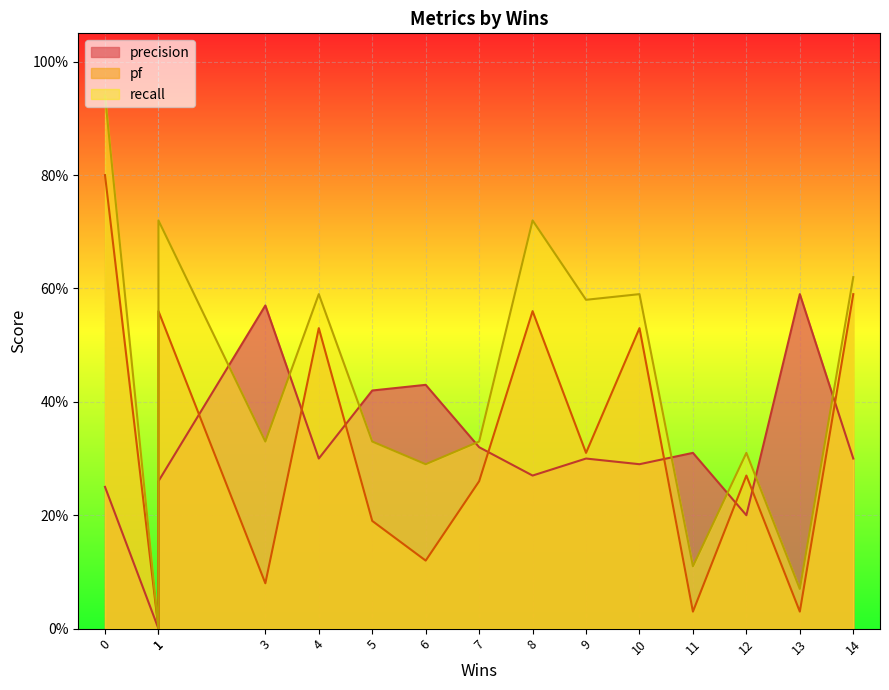

How many lines are shown in the chart?

3